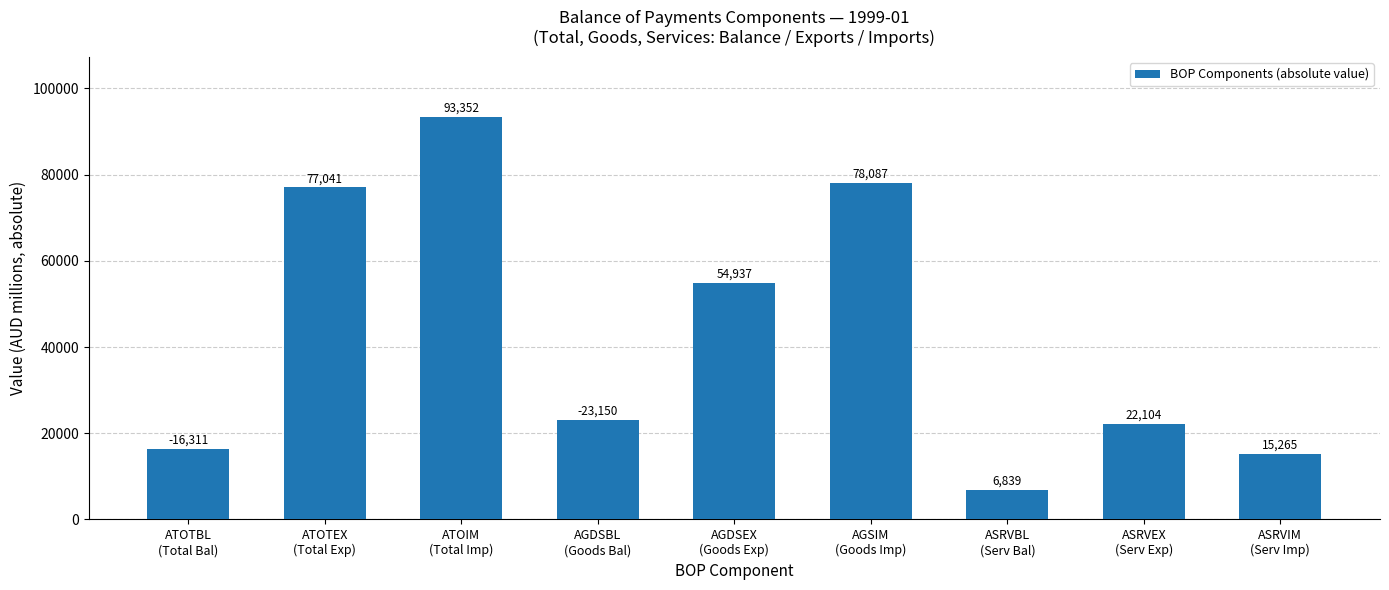

What is the value of the 9th bar from the left?

15265